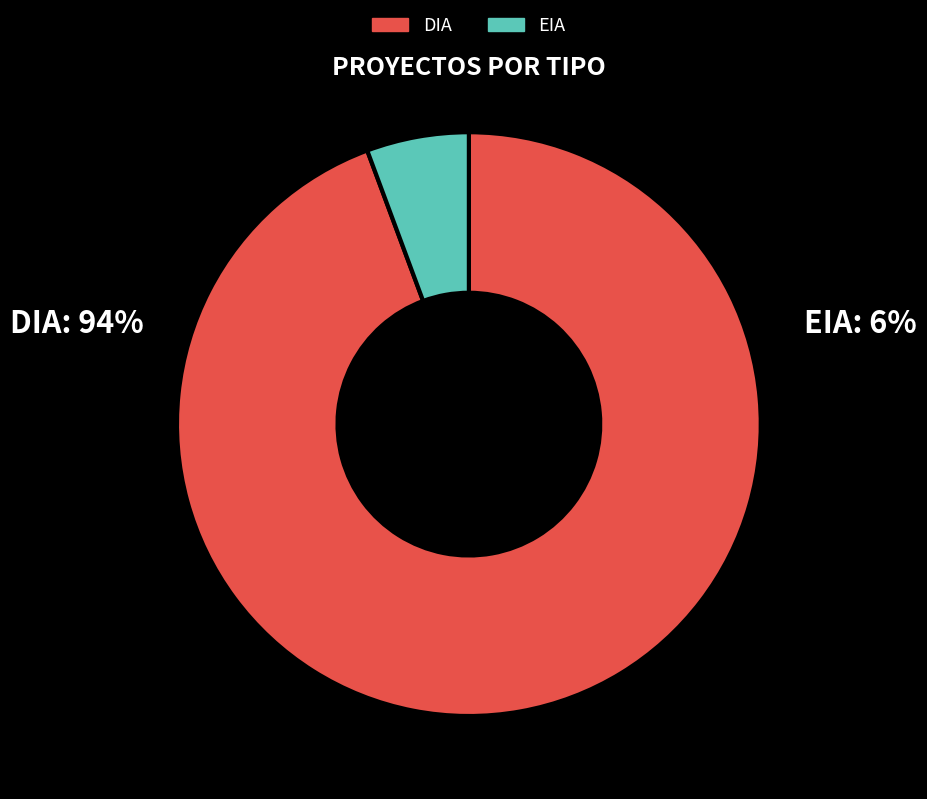

Combined, do DIA and EIA account for over 50%?

Yes